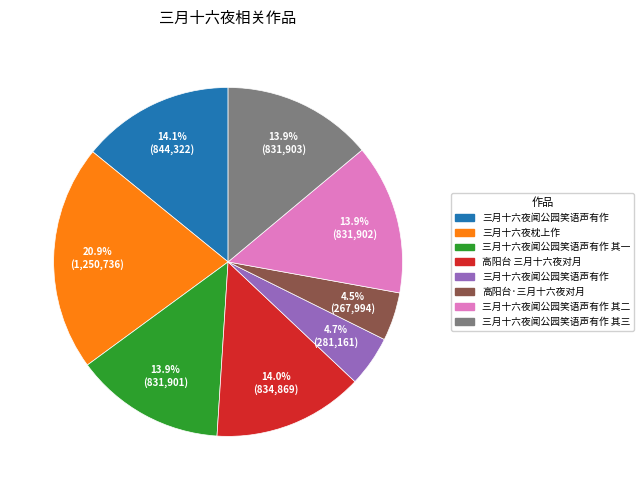

Is there any slice that represents more than half of the pie?

No